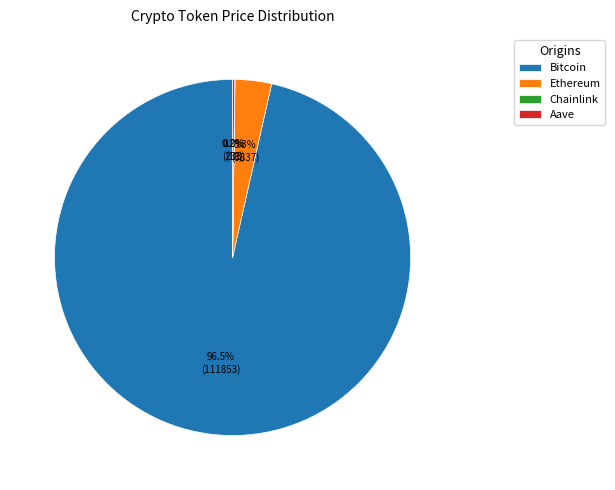

Is Ethereum the majority of the pie?

No